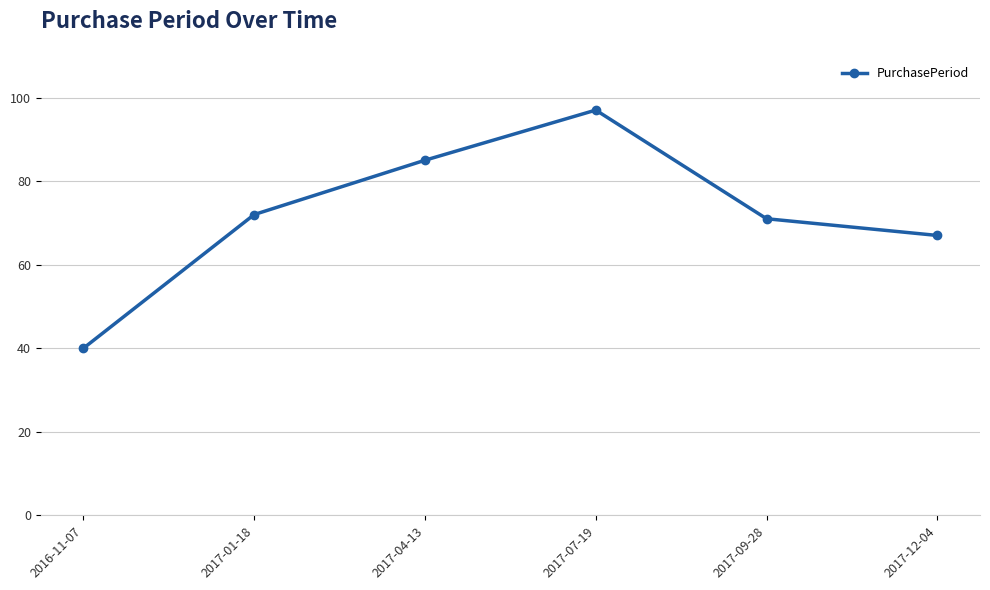

What is the sum of all values?

432